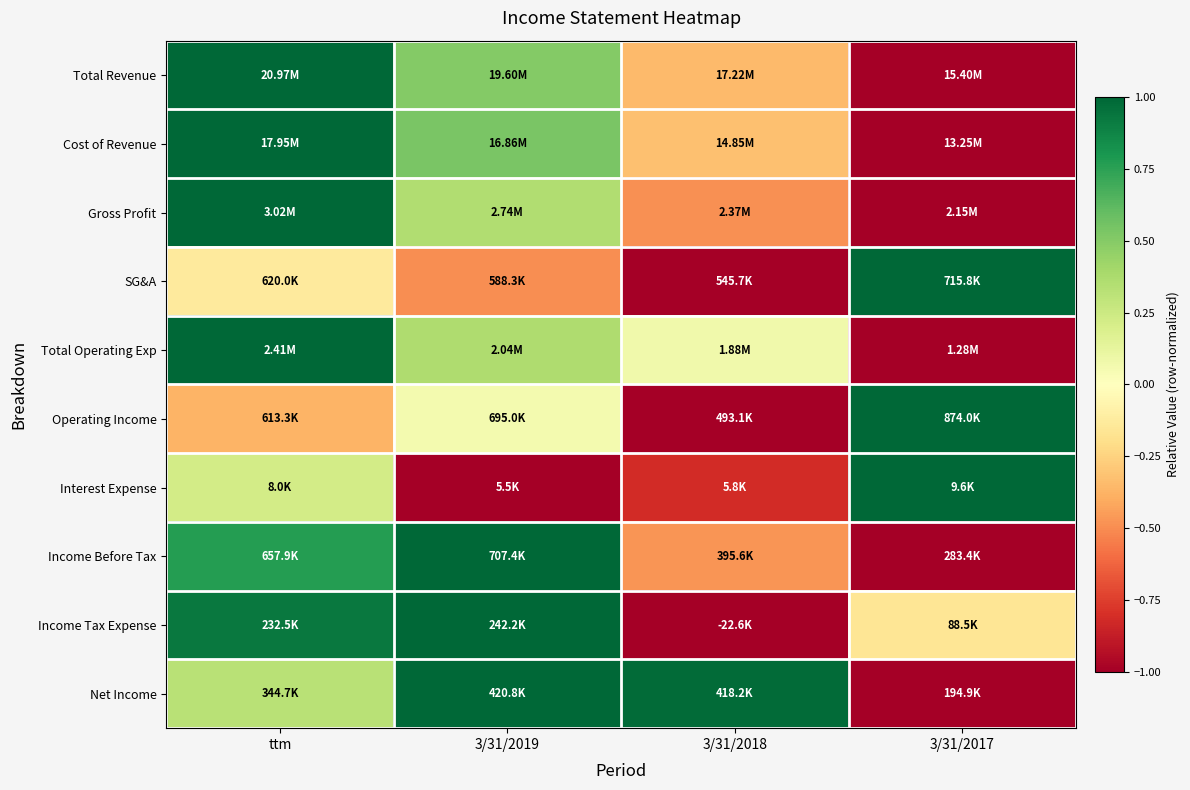

At which category does the chart reach its minimum across all series?

3/31/2017